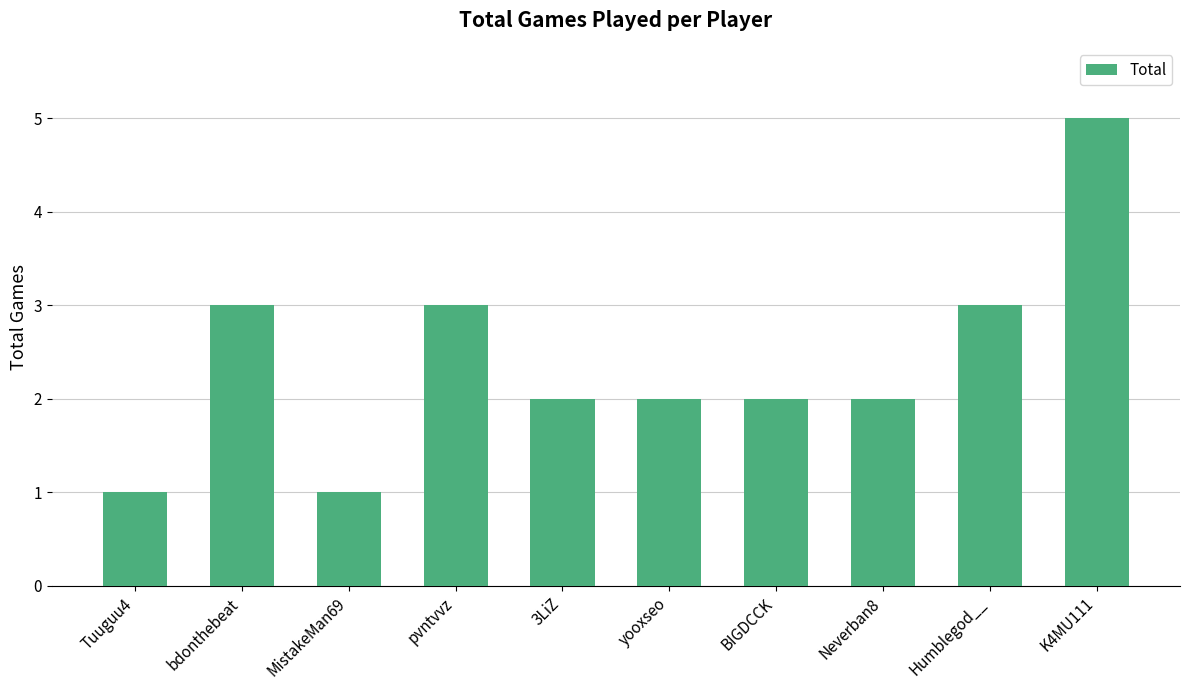

What is the difference between the second highest and second lowest values?

2